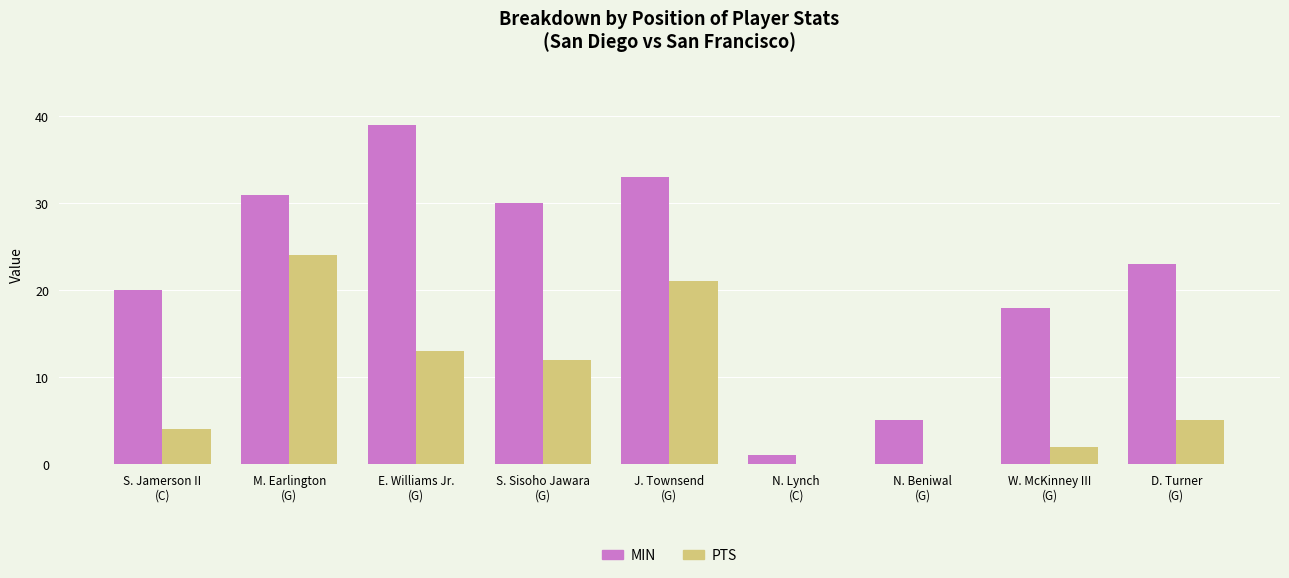

What is the highest value of the PTS series?

24